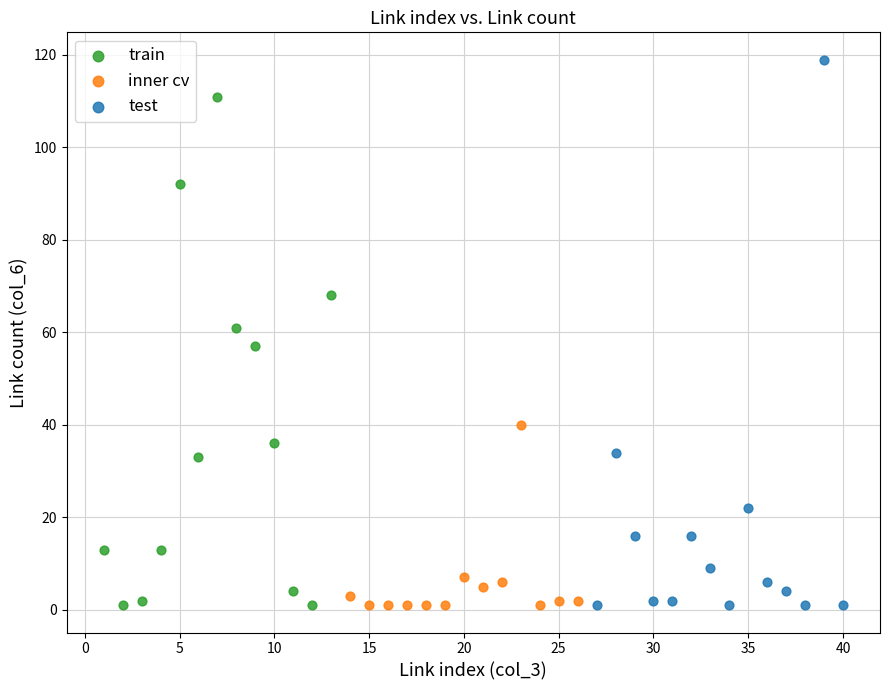

Which series reaches the maximum Y coordinate?

test